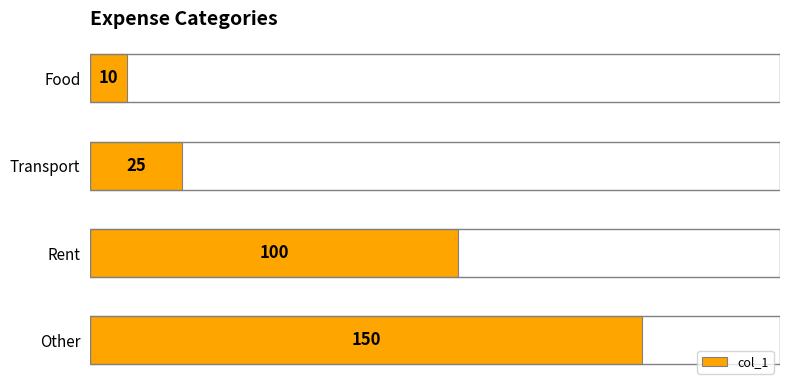

What is the difference between the maximum and second lowest values?

125